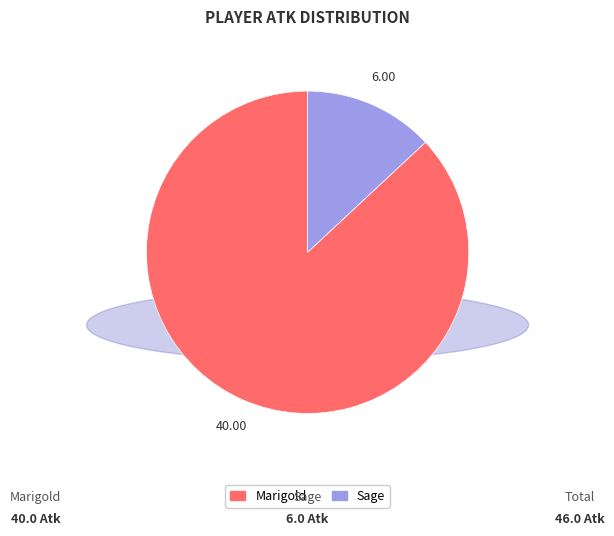

Between Sage and Marigold, which is larger?

Marigold